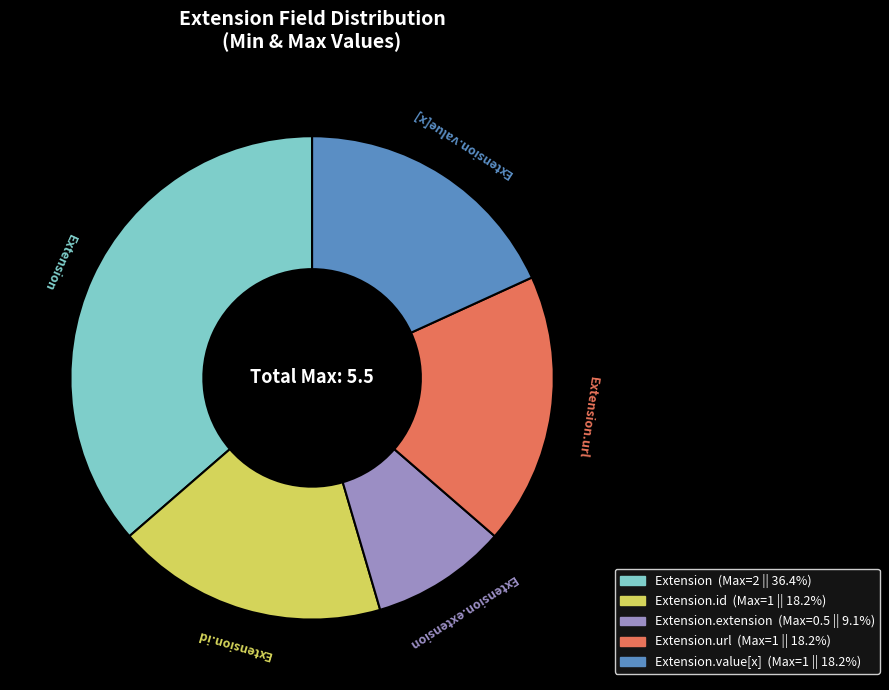

Does any single category account for the majority?

No